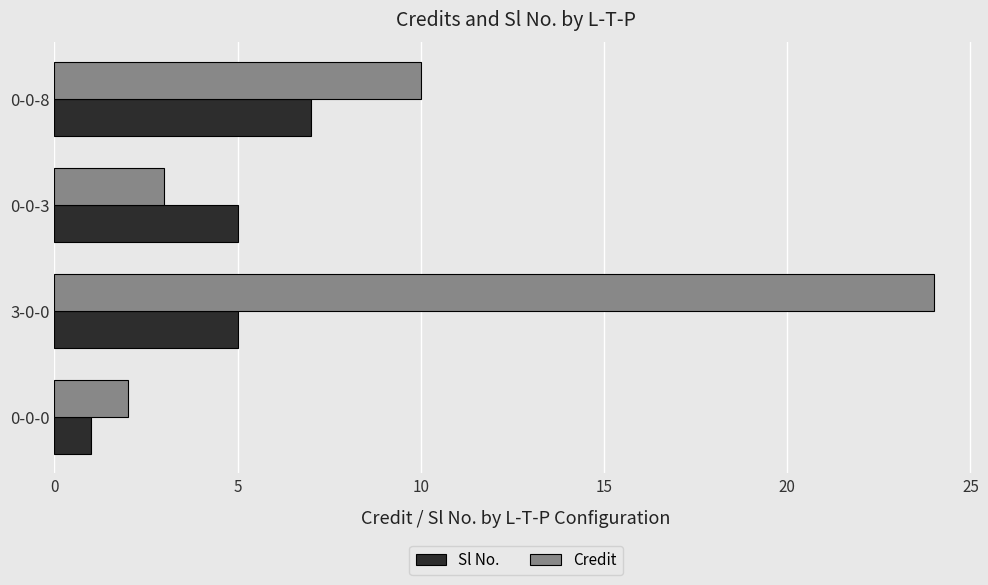

Where is Credit nearest to the value 13?

0-0-8